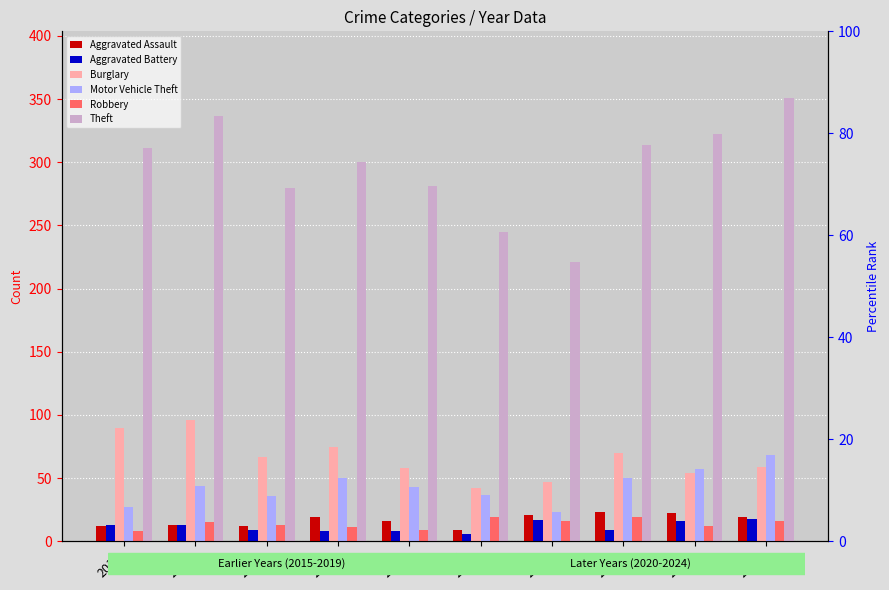

At which label does Motor Vehicle Theft reach its peak?

2024